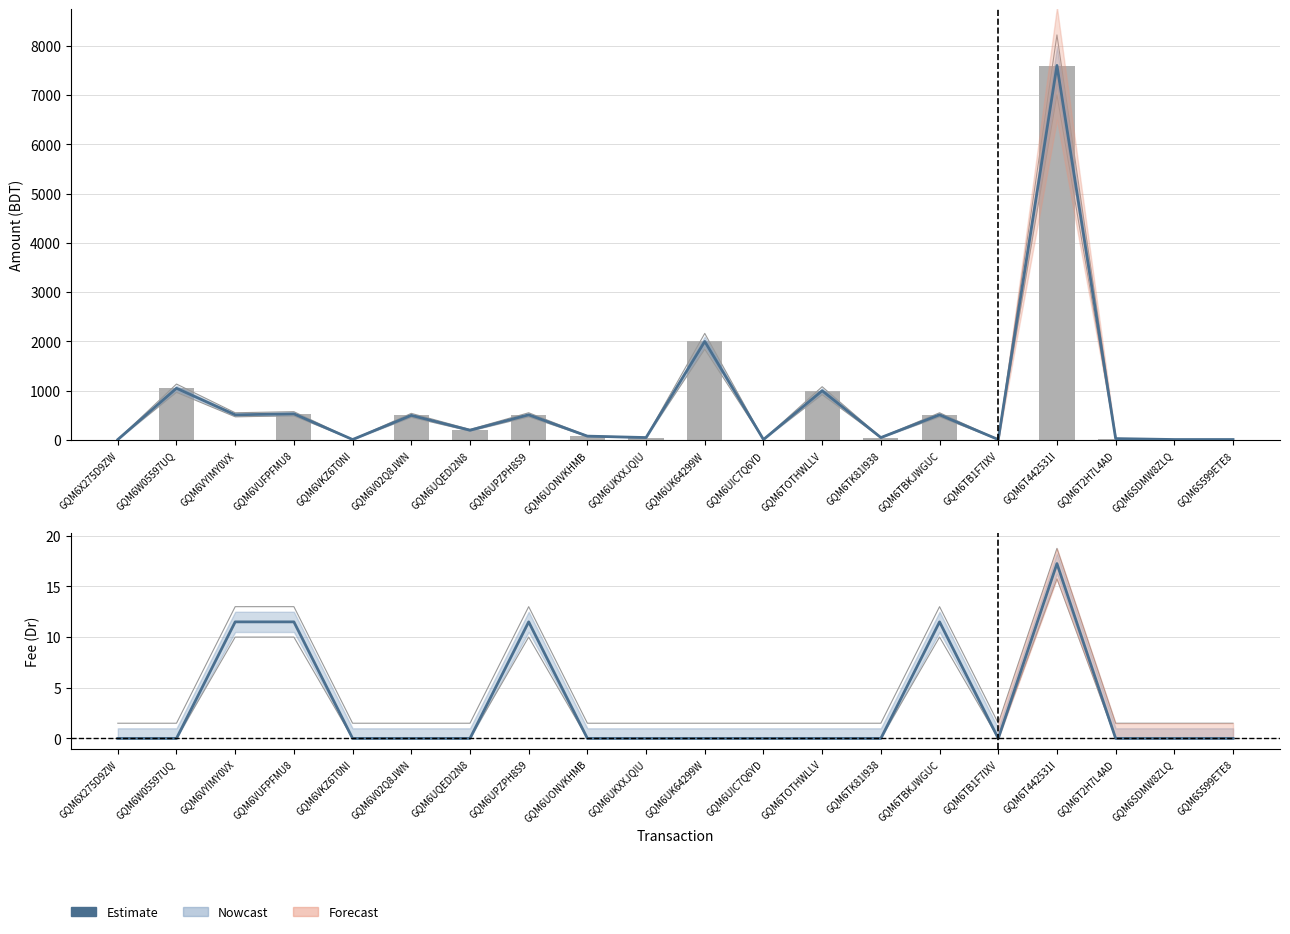

At how many categories does at least one series exceed 4850?

1